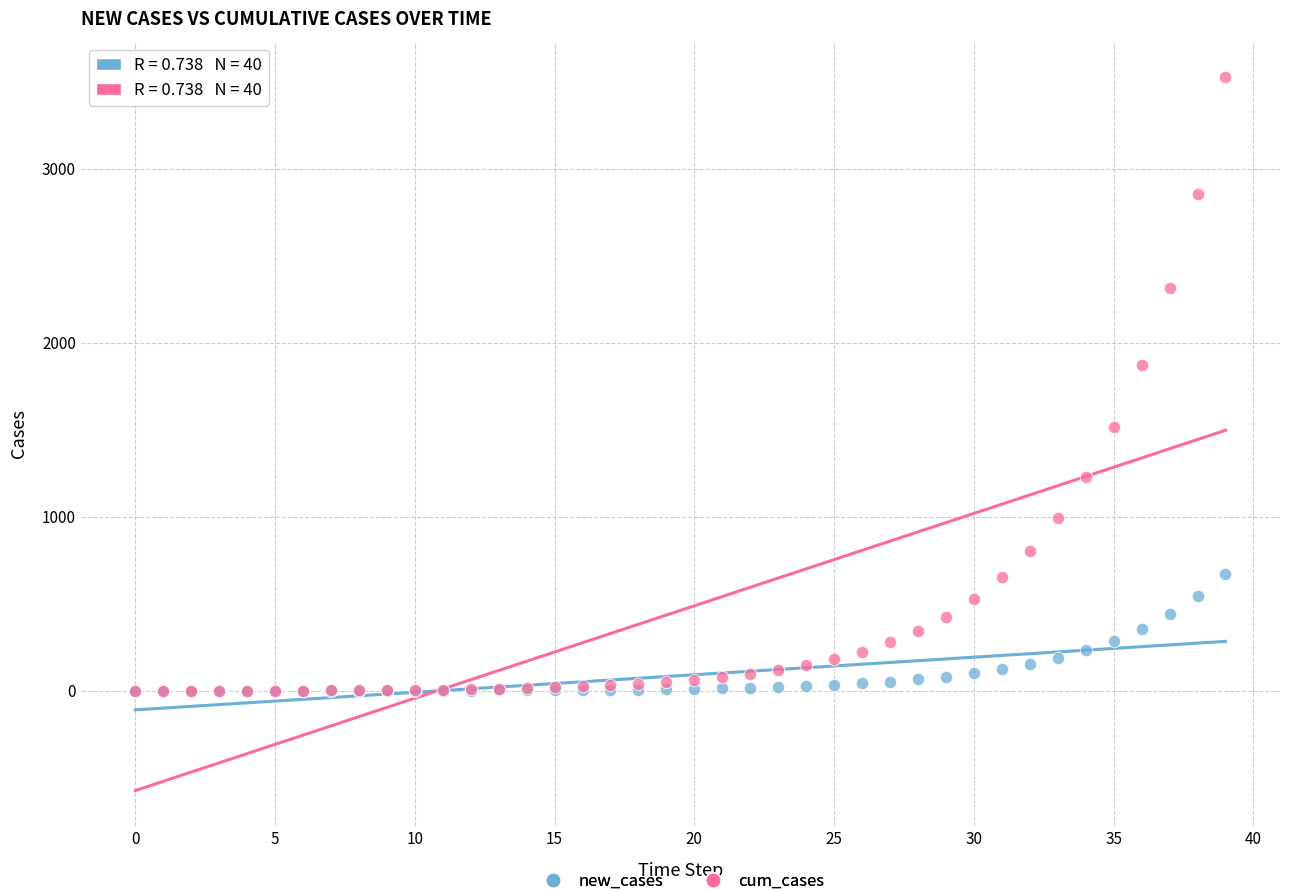

In the cum_cases series, what Y value is closest to 1762?

1873.2